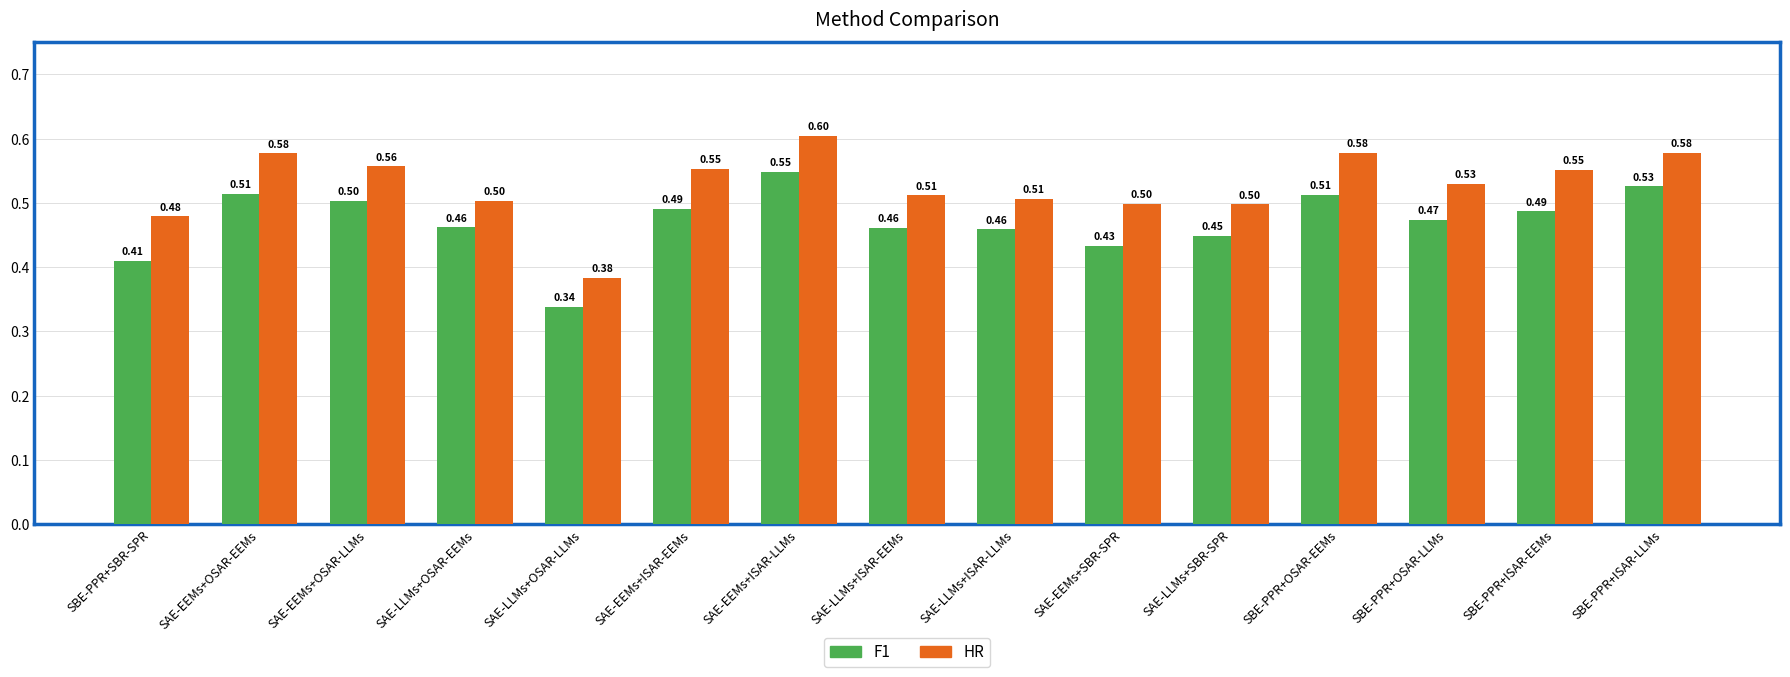

What is the average value of the F1 series?

0.5